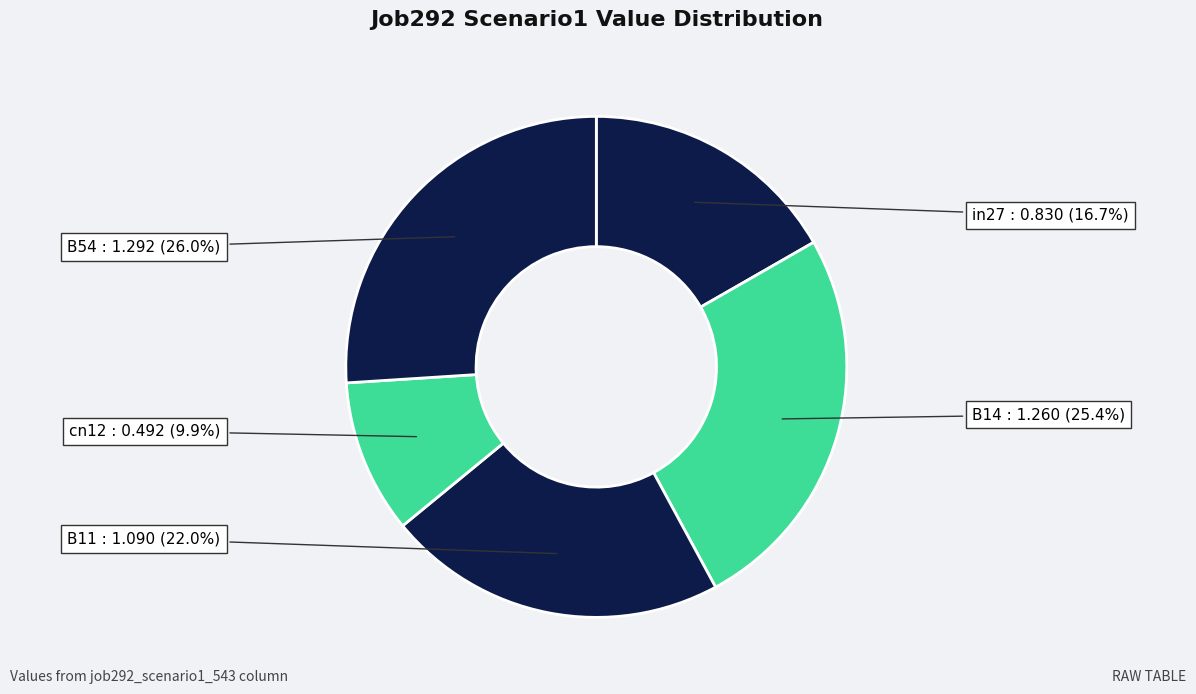

The B54 slice represents 26% of the pie. True or false?

True